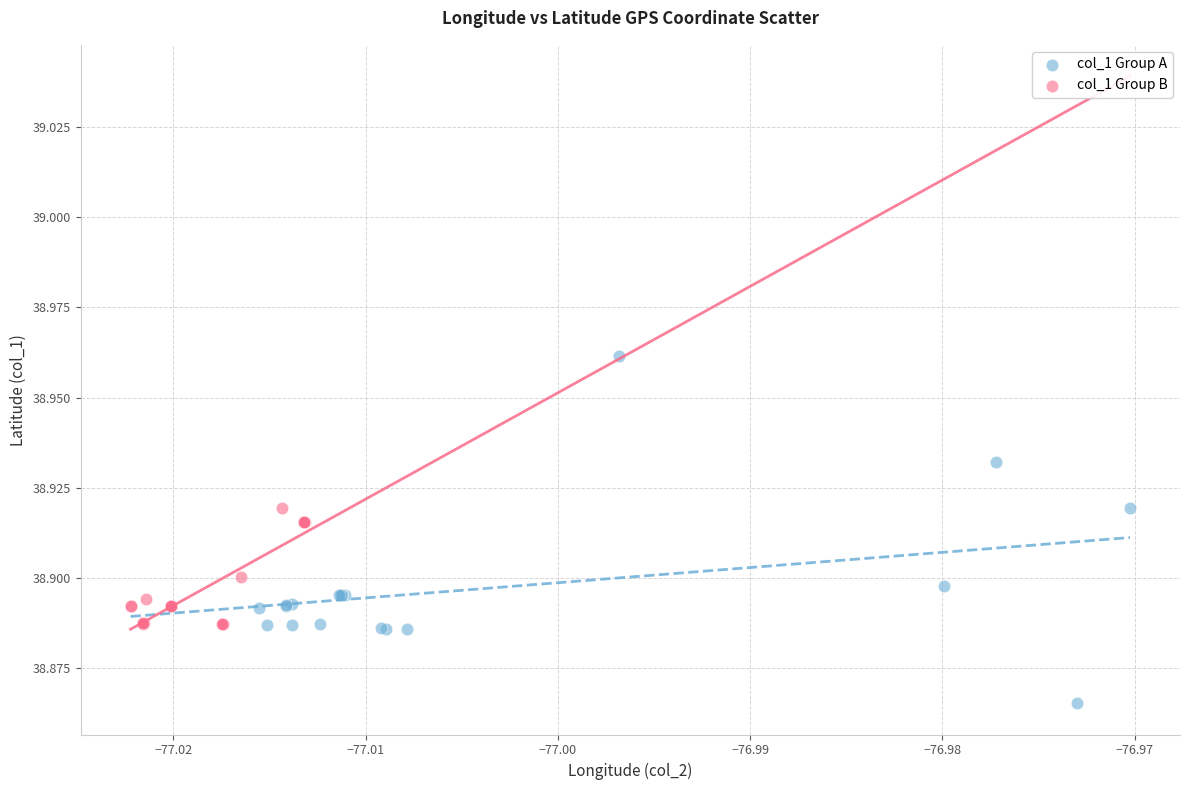

Which series has the widest spread of Y values?

col_1 Group A